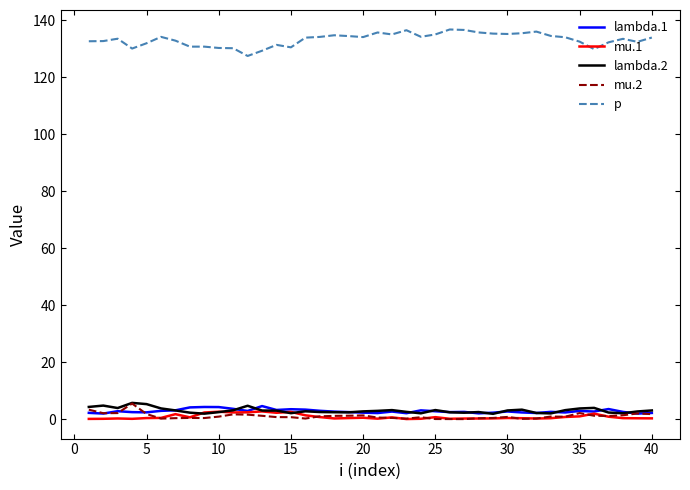

What is the average value of the mu.2 series?

1.1